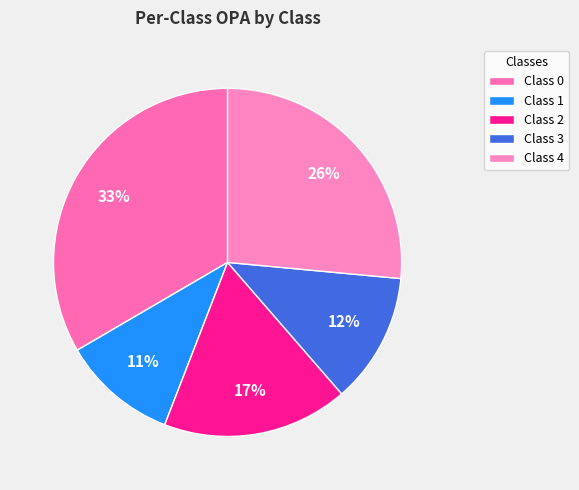

Does any single category account for the majority?

No